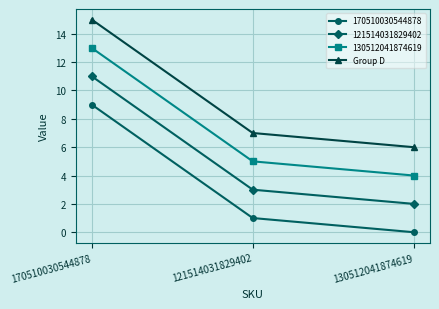

List the labels in order of 121514031829402 value, smallest first.

130512041874619, 121514031829402, 170510030544878